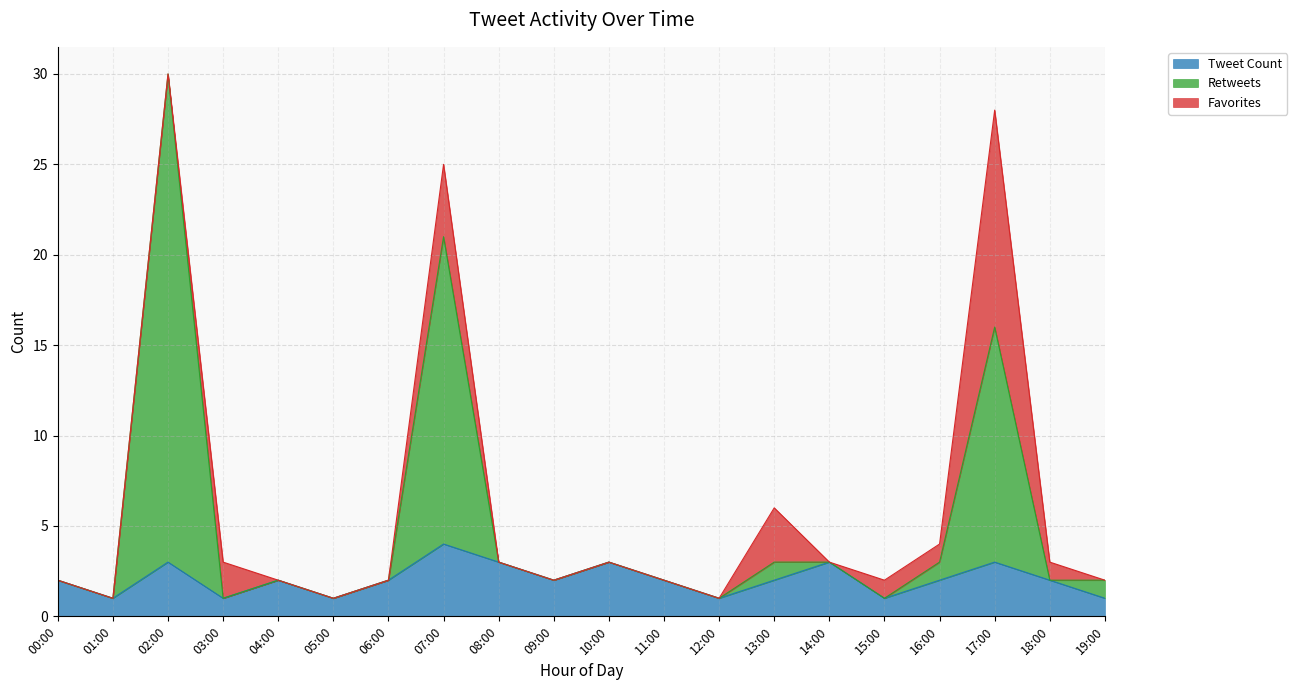

What is the average value of the Retweets series?

5